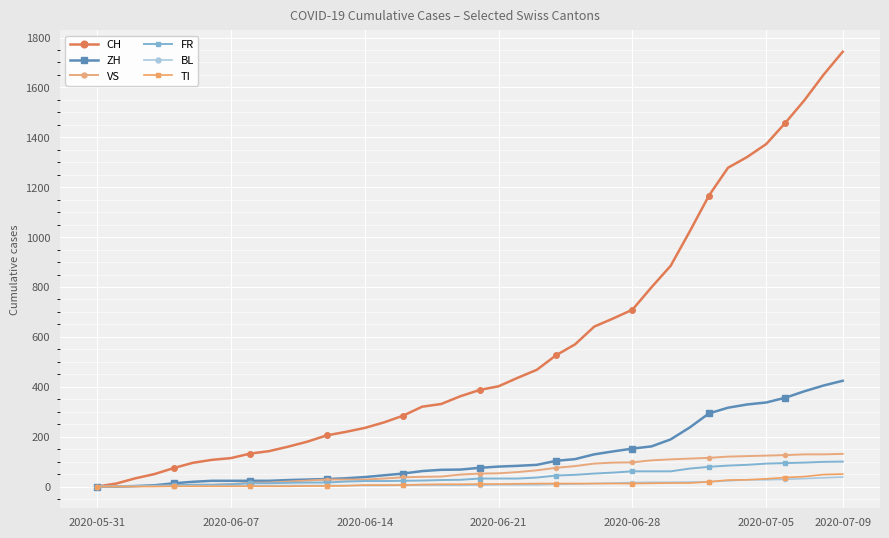

How many lines are shown in the chart?

6